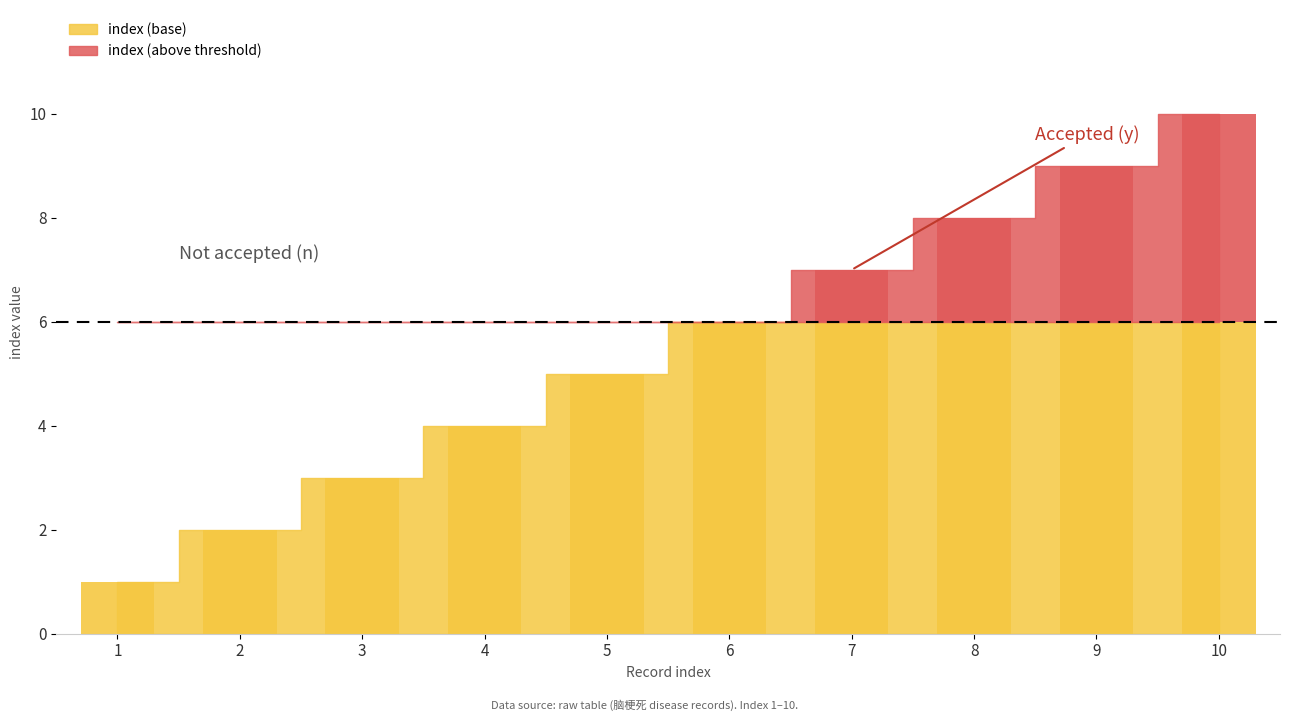

What is the value of the 9th bar from the left?

9